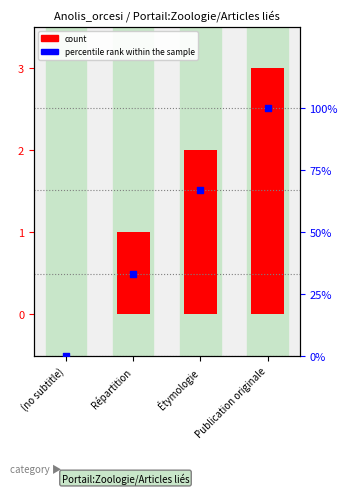

Which series contains the lowest Y value?

count